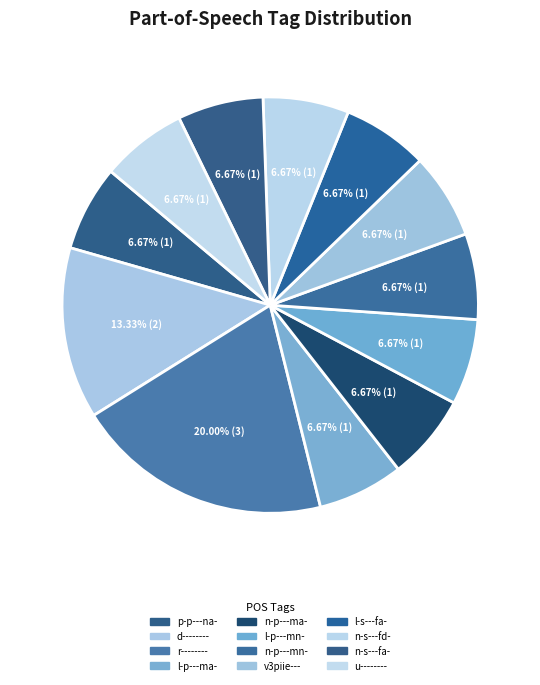

Count the number of slices in the pie.

12